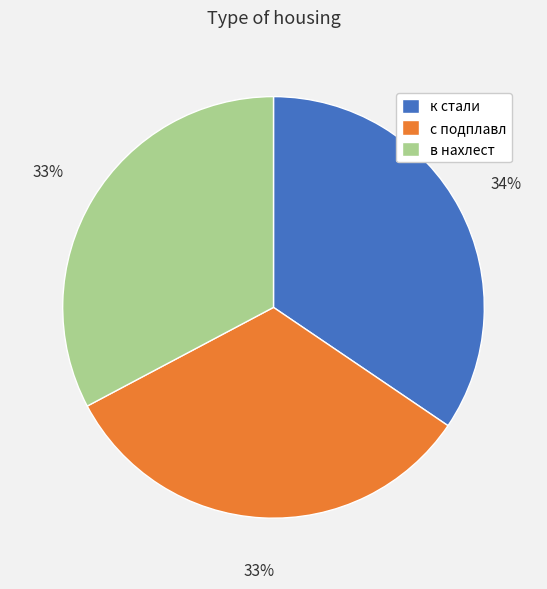

The с подплавл slice represents 45% of the pie. True or false?

False